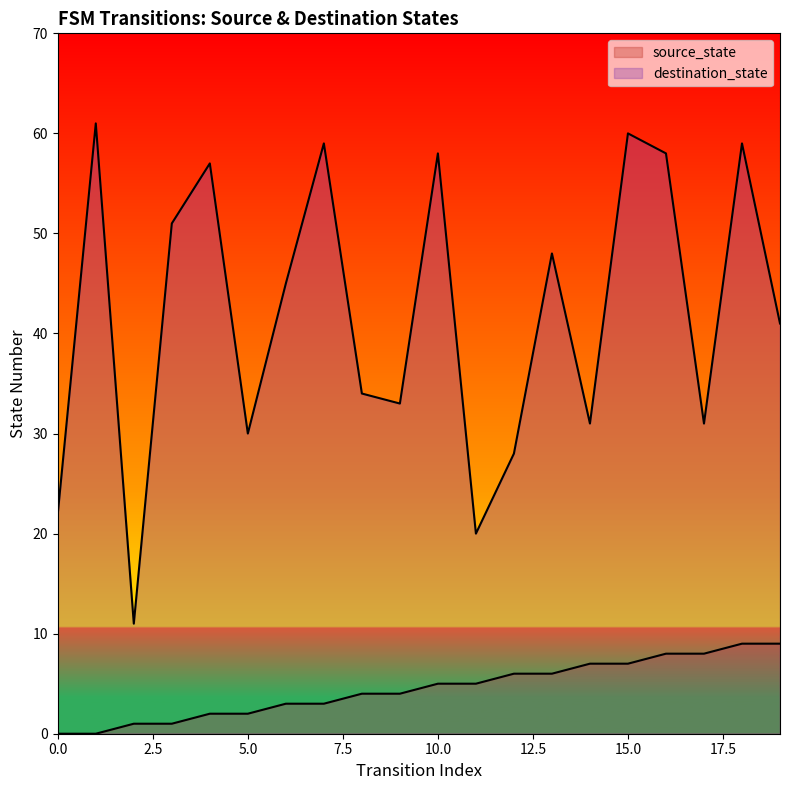

What are all the series names shown in the legend?

source_state, destination_state